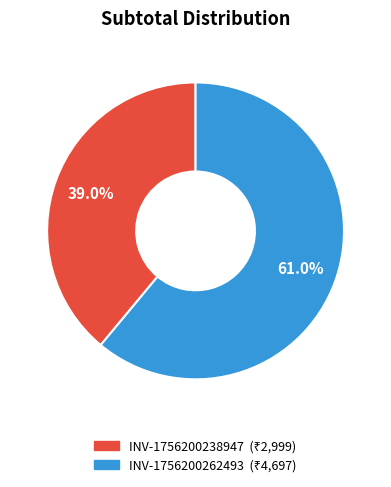

Is it true that INV-1756200262493 is 68% of the pie?

False